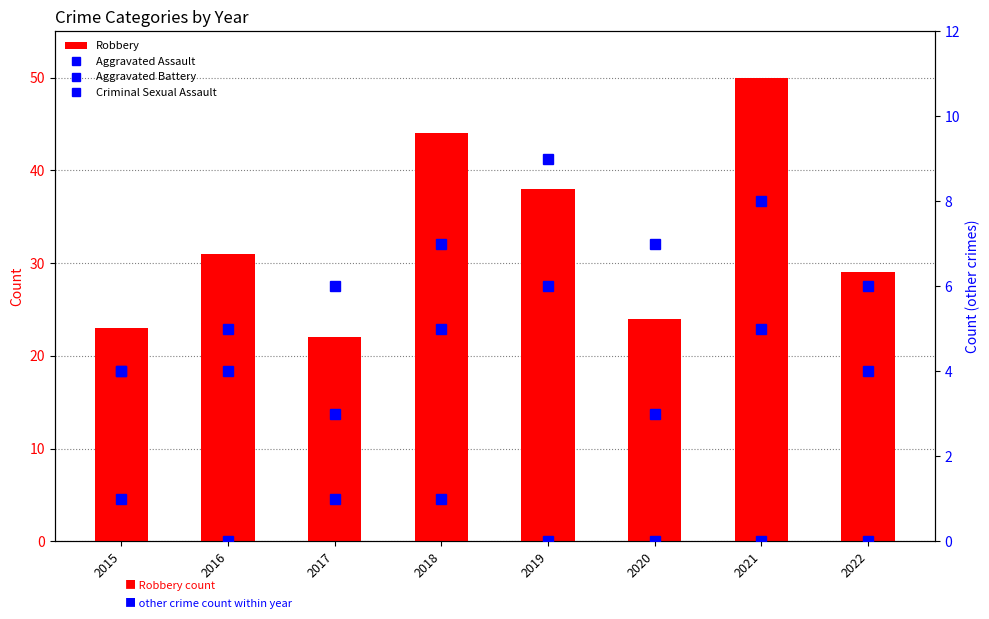

What is the value of the Aggravated Assault bar at the 2nd from the left?

4